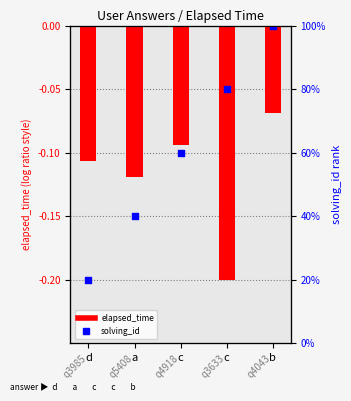

At which category is the sum across all series the highest?

q4043